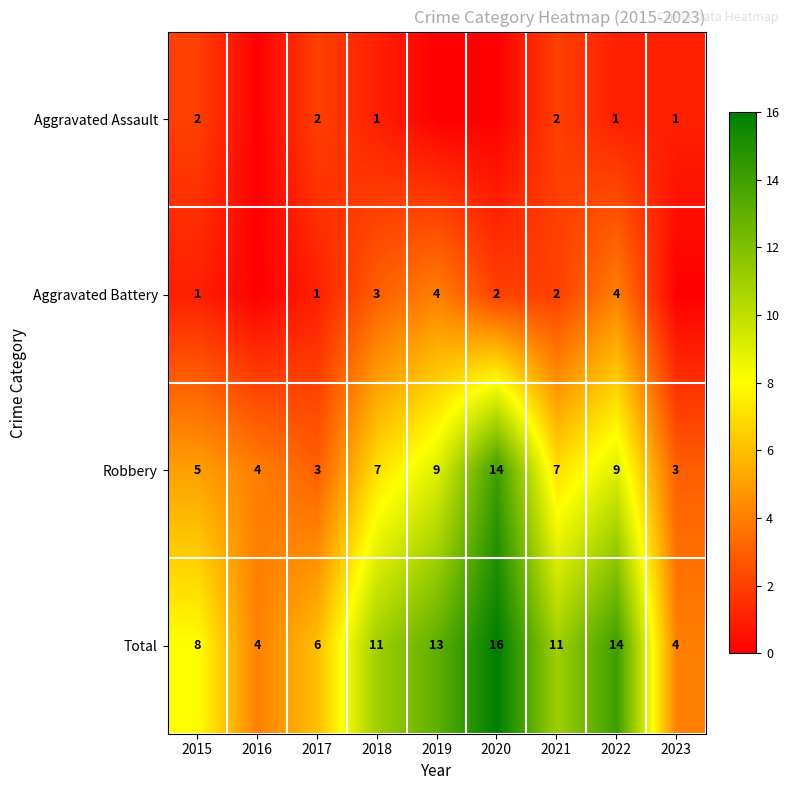

Read the Total value at 2021.

11